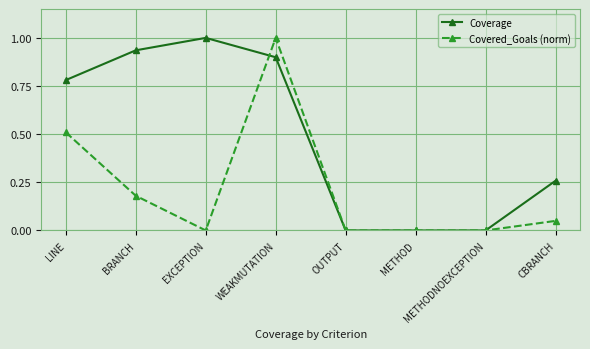

What position from the right is CBRANCH?

1